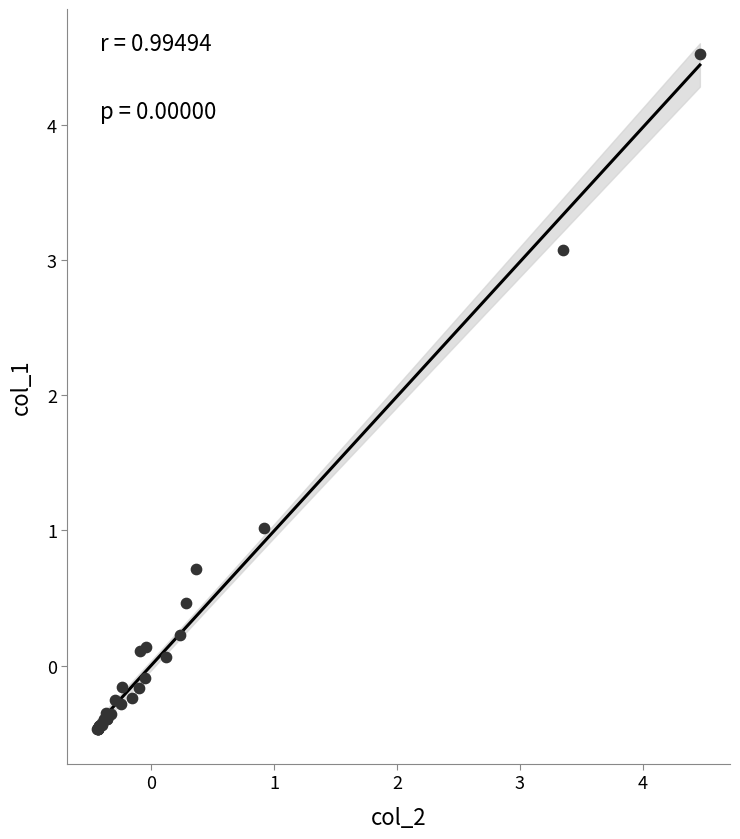

What Y value in the scatter plot is closest to 2?

1.0